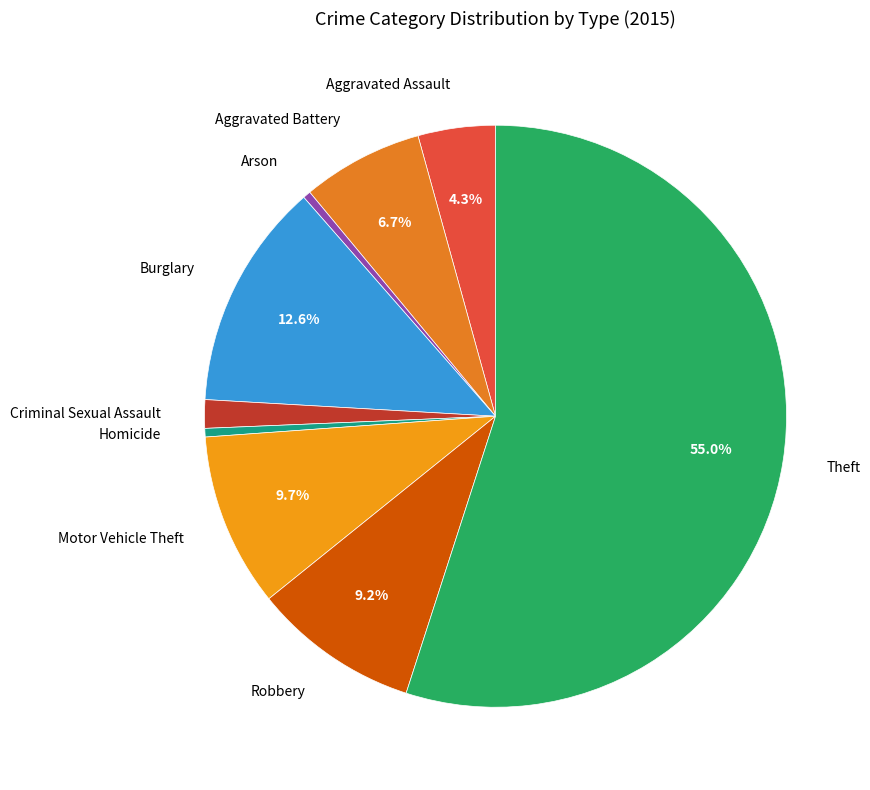

How many slices are in this pie chart?

9